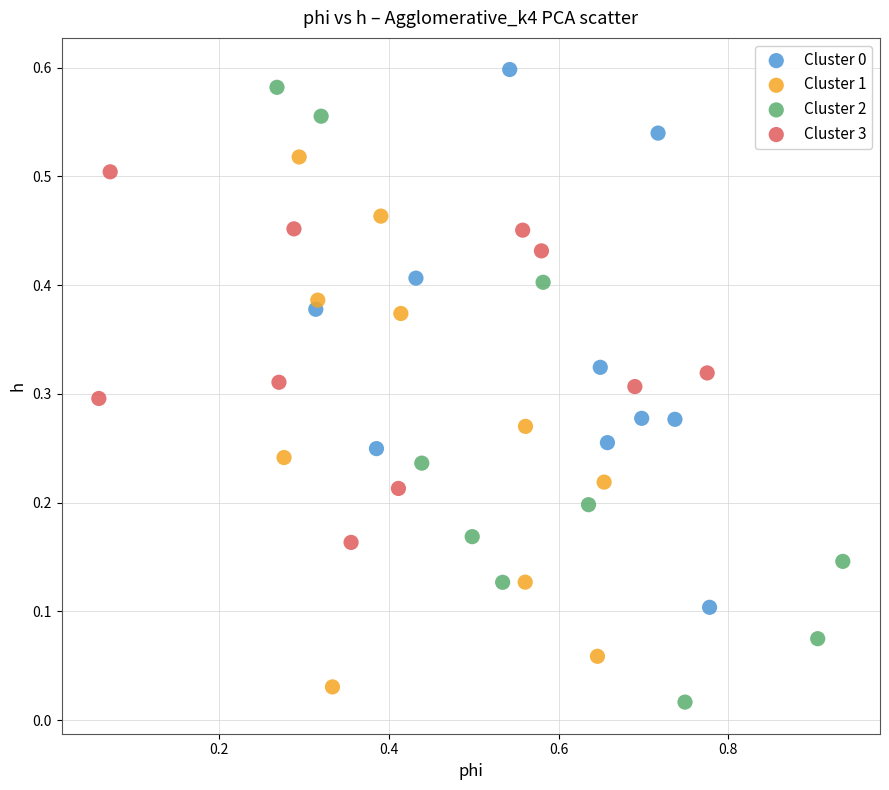

Which series has the largest Y range (max minus min)?

Cluster 2